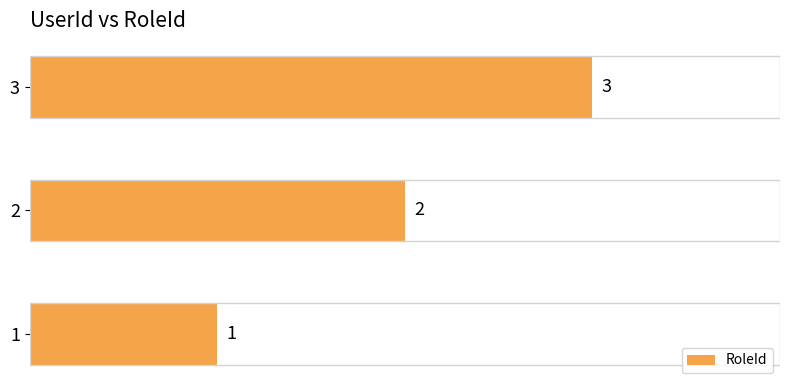

Read the value at 3.

3